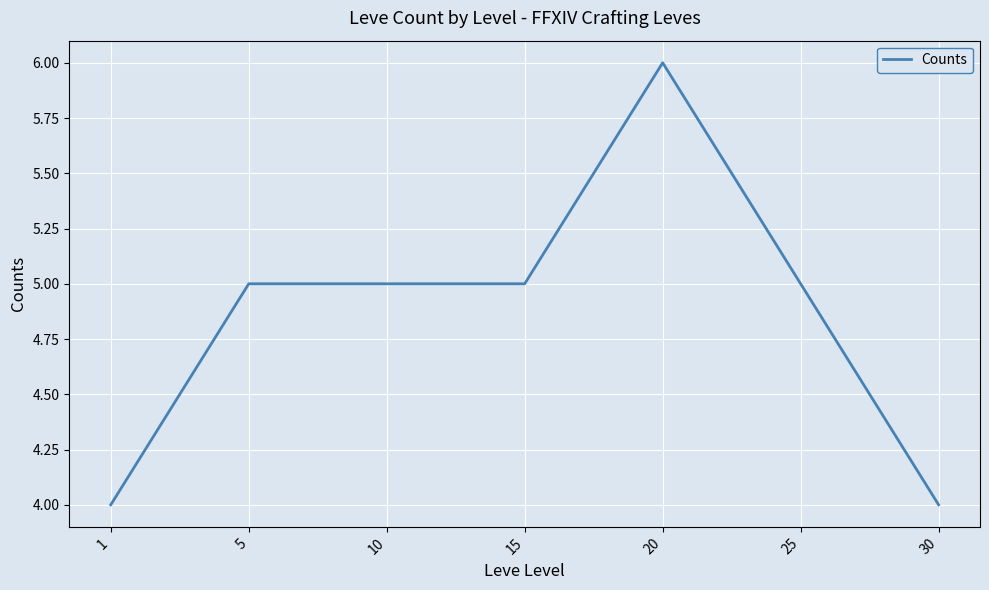

Reading left to right, what are all the values shown in this chart?

1=4	5=5	10=5	15=5	20=6	25=5	30=4